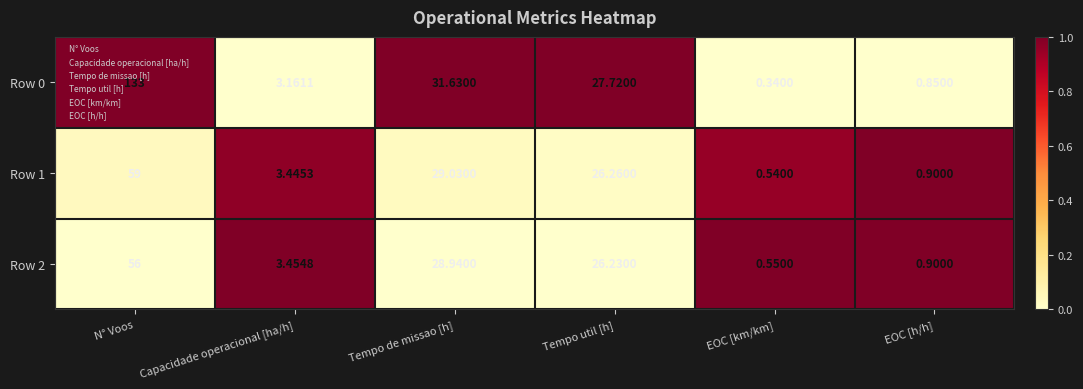

Rank the categories by Row 2 value from highest to lowest.

N° Voos, Tempo de missao [h], Tempo util [h], Capacidade operacional [ha/h], EOC [h/h], EOC [km/km]